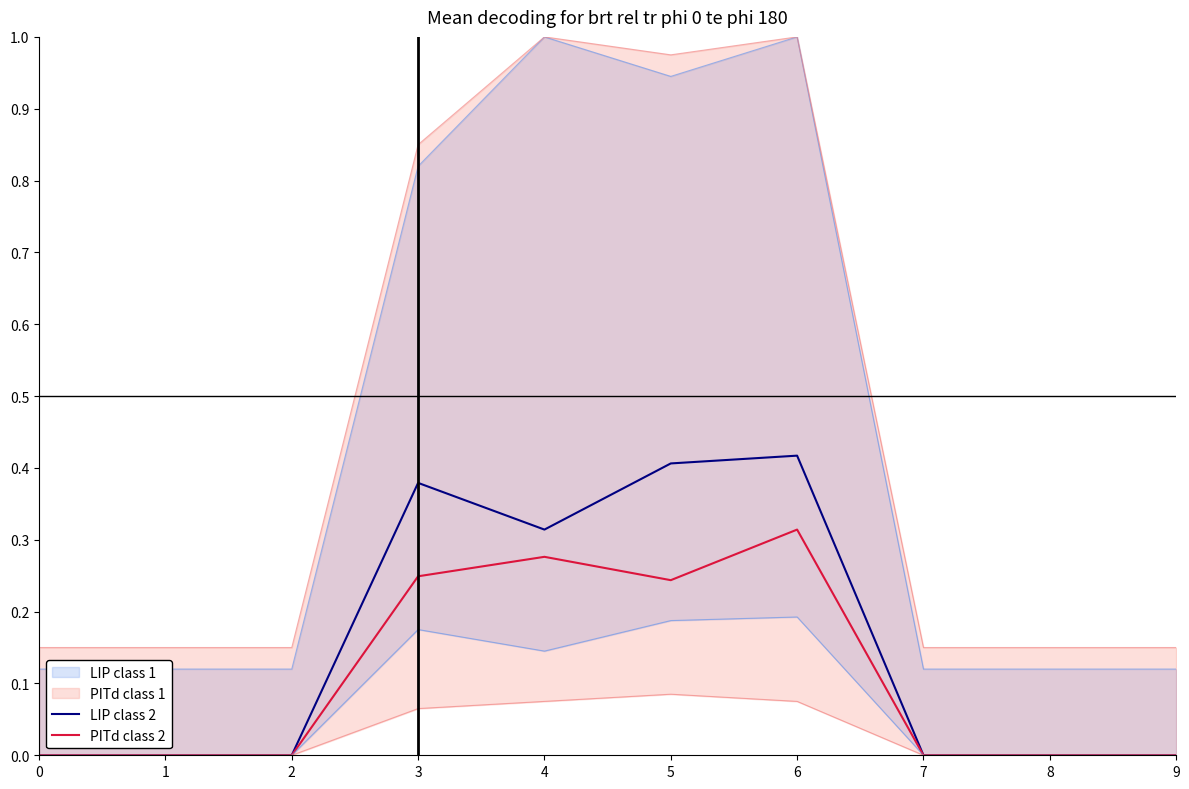

Which category has the highest value in the PITd class 2 series?

6